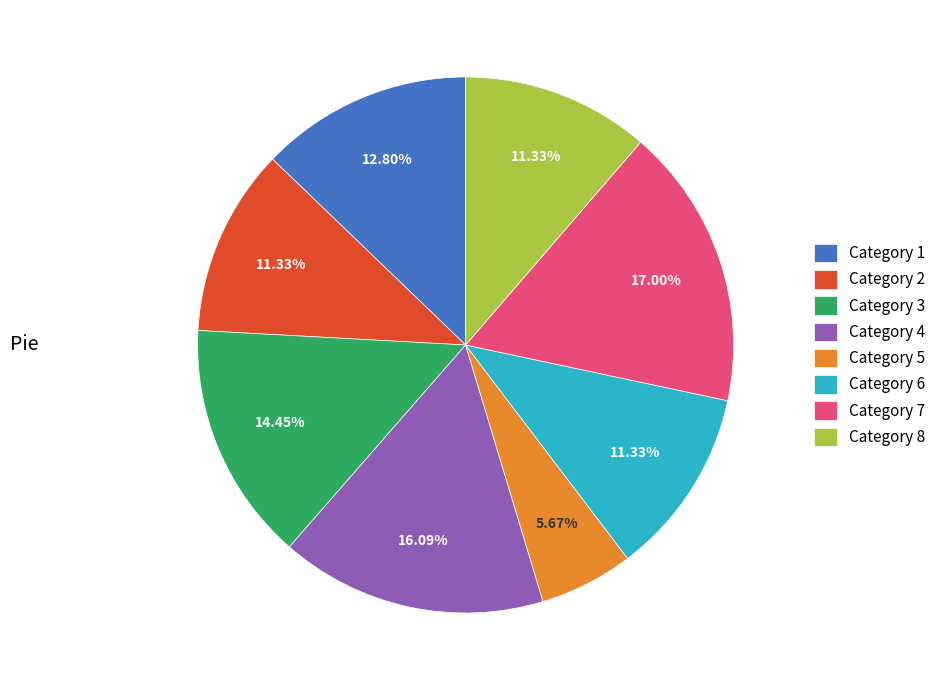

Does Category 4 account for over 50% of the chart?

No